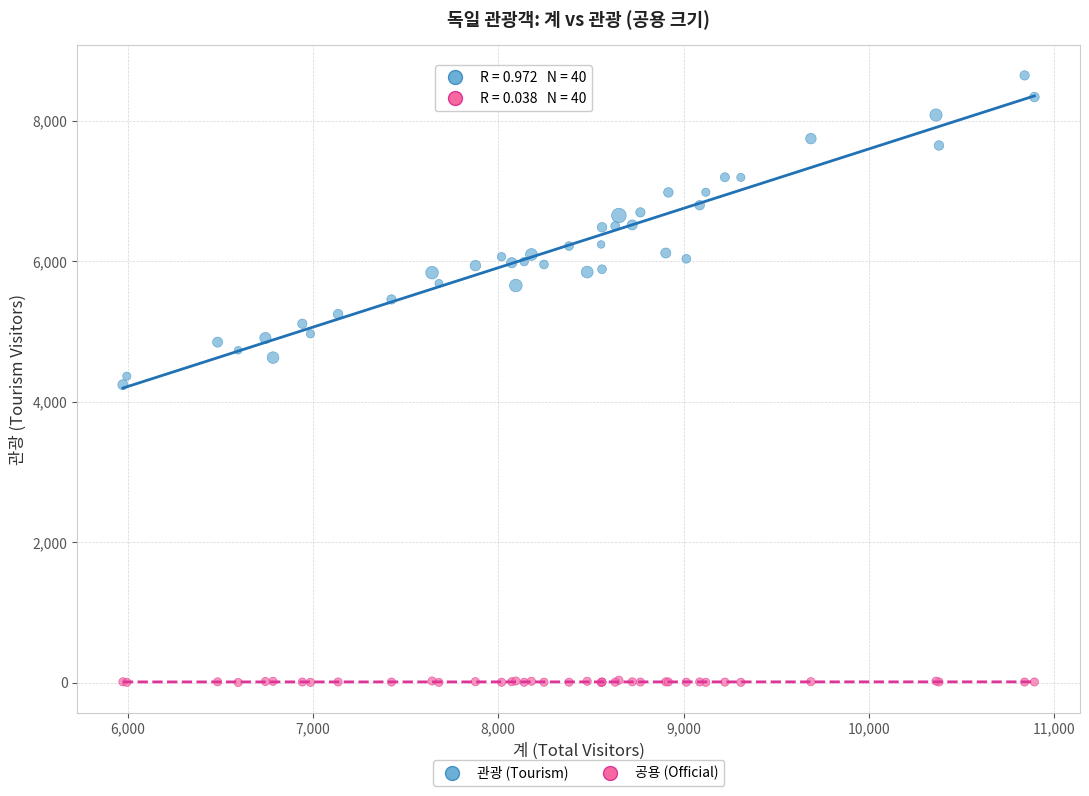

Which series reaches the maximum Y coordinate?

관광 (Tourism)